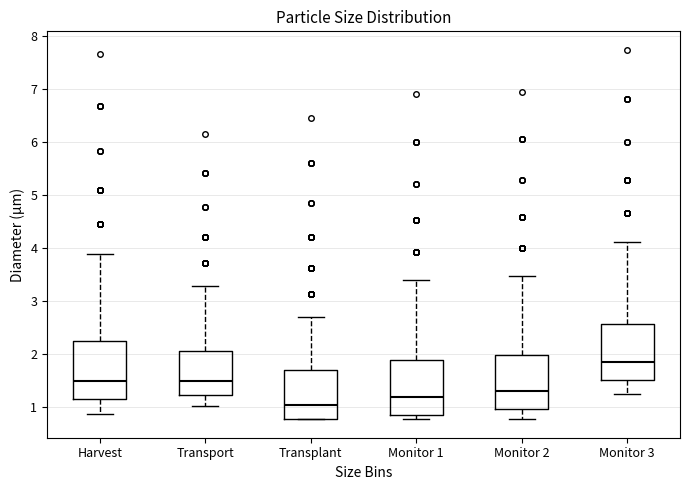

Which box has the highest median line?

Monitor 3